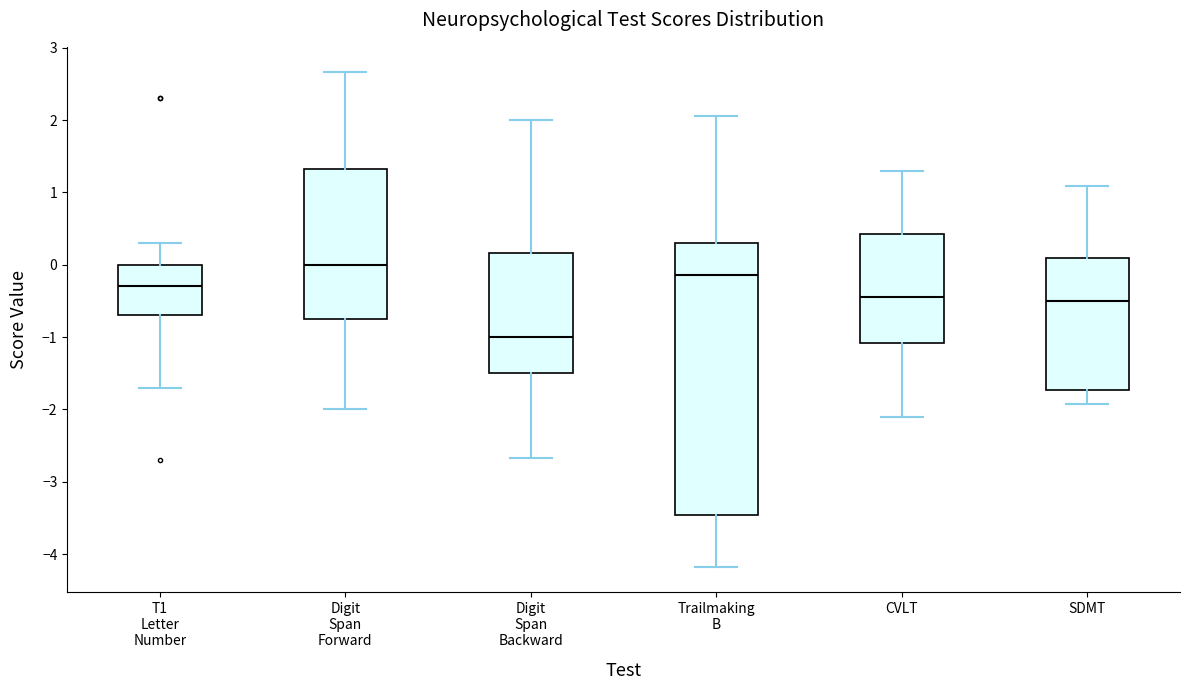

Where is the lower edge of the box for Digit Span Backward on the y-axis? The values are not printed on the chart, so give them approximately, as read against the axis.

-1.5